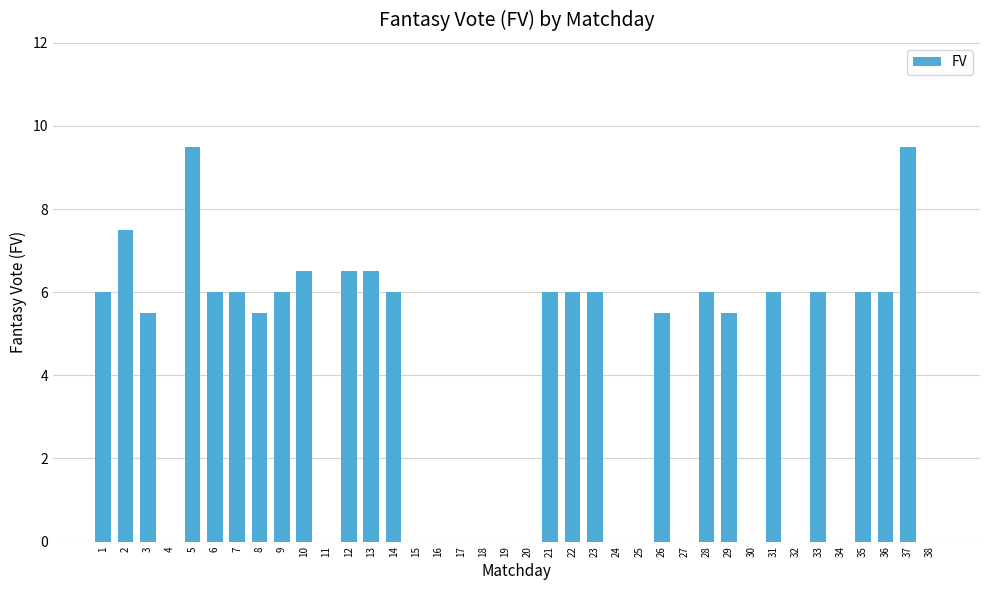

True or false: the data shows 2.9 at 34.

False